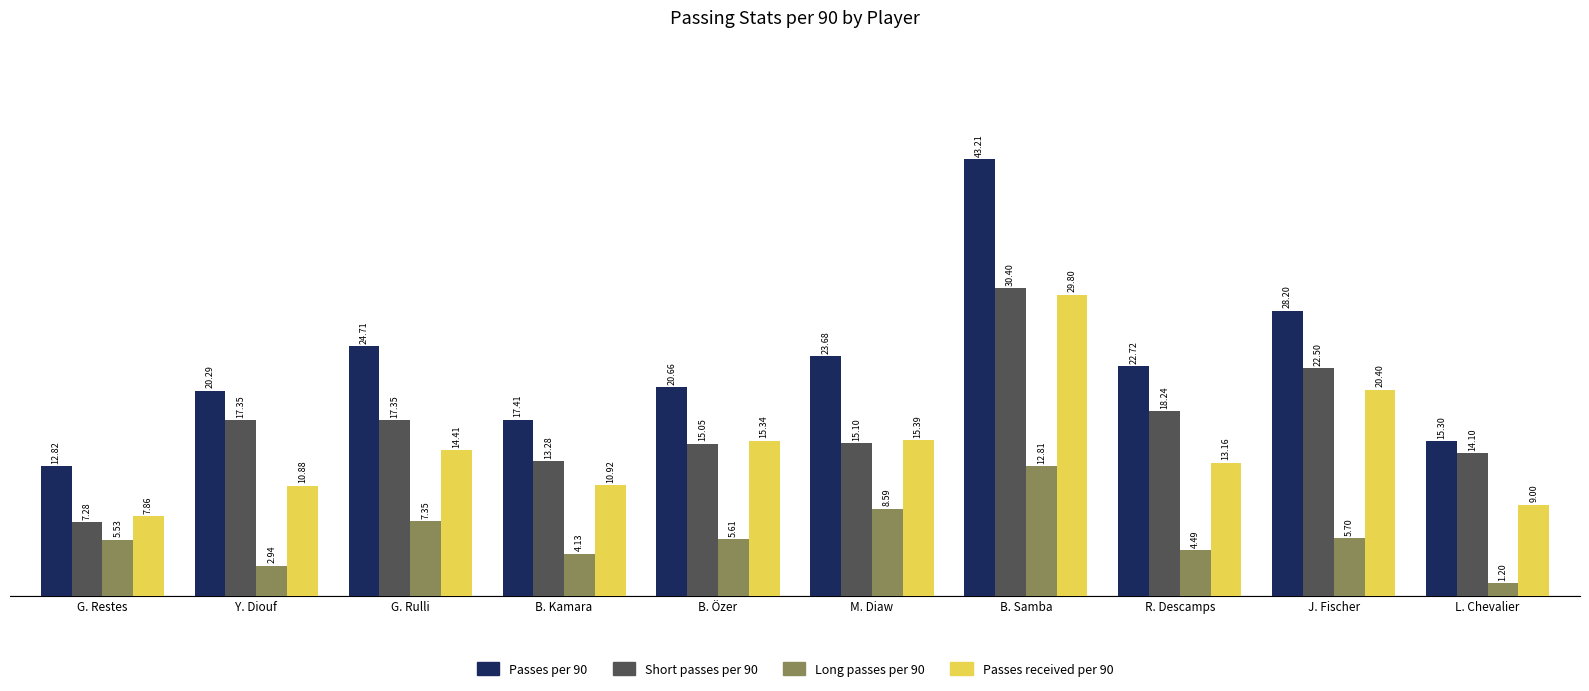

What is the value of the Long passes per 90 bar at the 6th from the left?

8.6